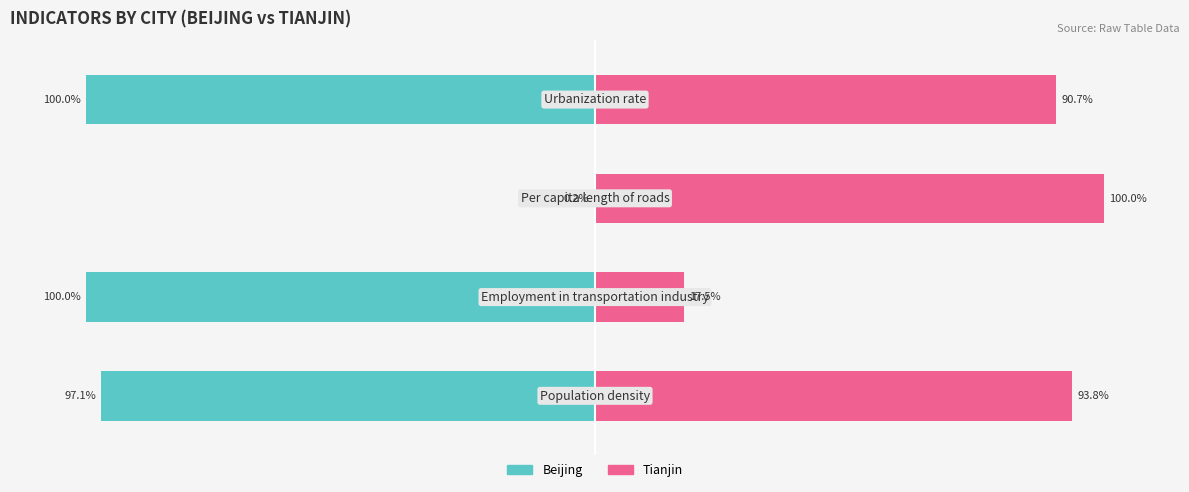

List the series in order of their overall mean, highest first.

Tianjin (Renter-like), Beijing (Owner-like)